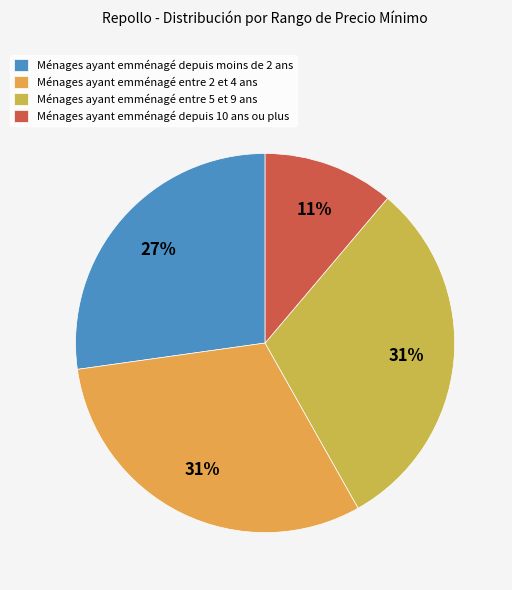

Which slice is the smallest?

Ménages ayant emménagé depuis 10 ans ou plus